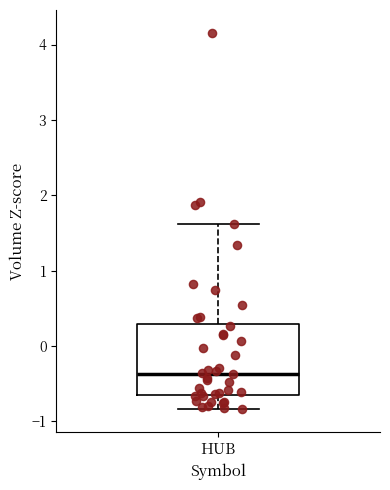

Where does the median line of the box for HUB sit on the y-axis? The values are not printed on the chart, so give them approximately, as read against the axis.

-0.4